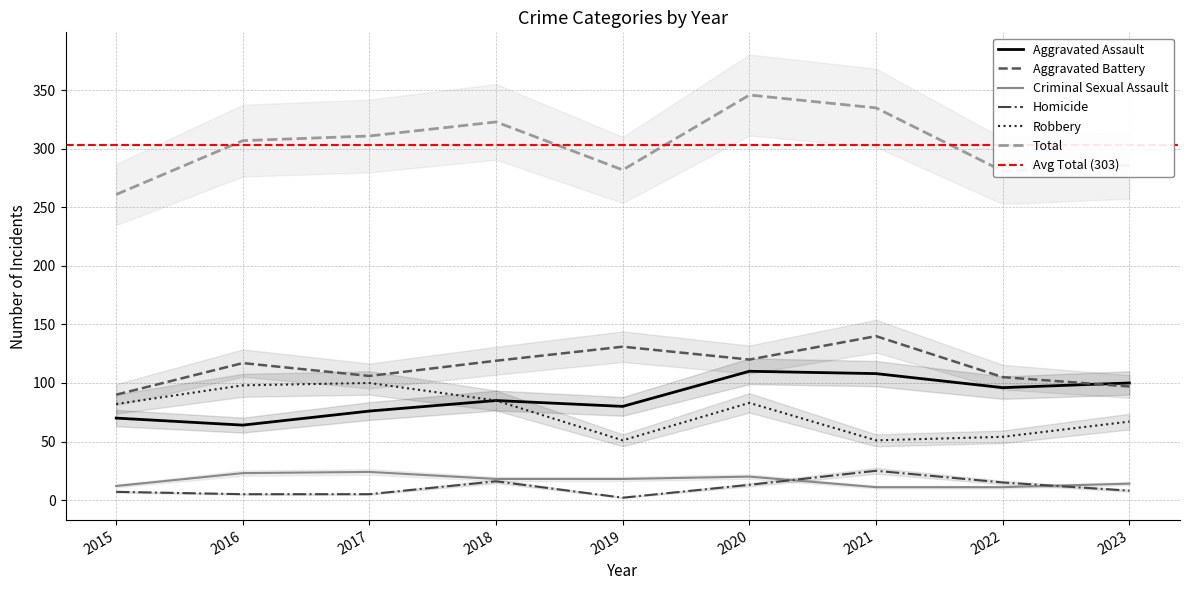

Which label corresponds to the largest value in the chart?

2020